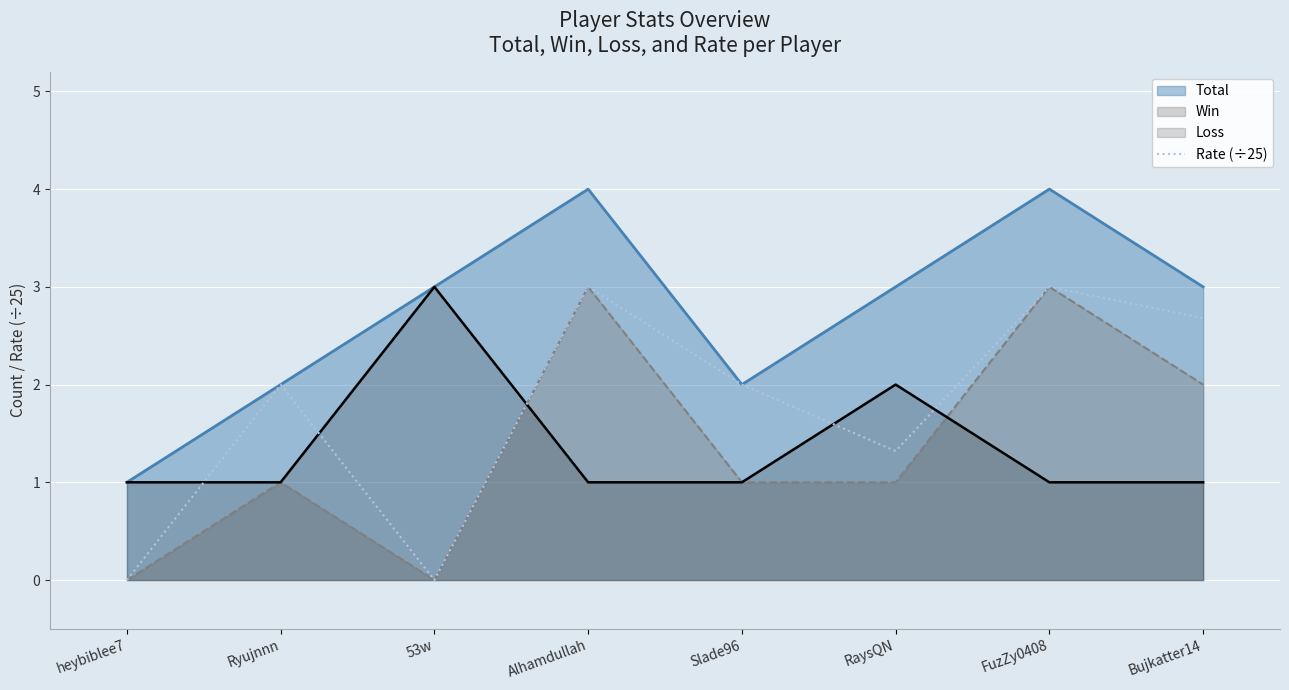

What is the label of the 3rd point from the right?

RaysQN